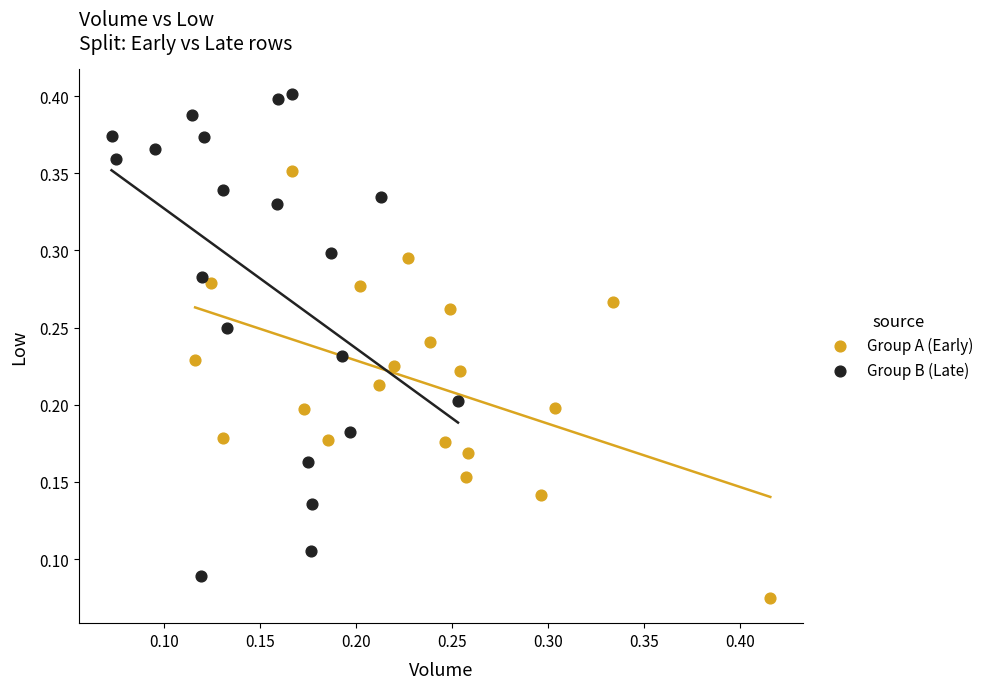

Which series contains the highest Y value?

Group B (Late)